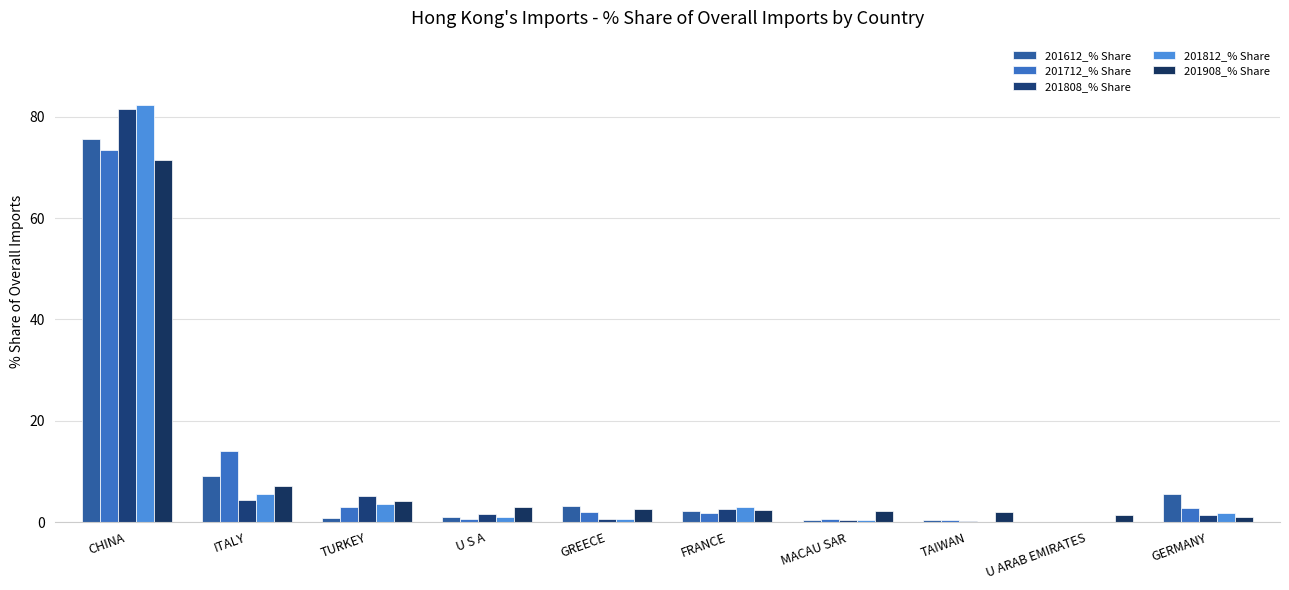

Are the bars grouped side by side (vs. stacked)?

Yes